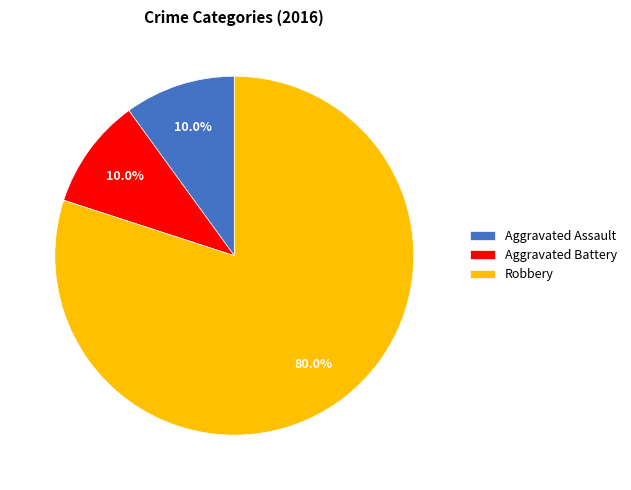

Do Robbery and Aggravated Battery together represent more than half of the pie?

Yes